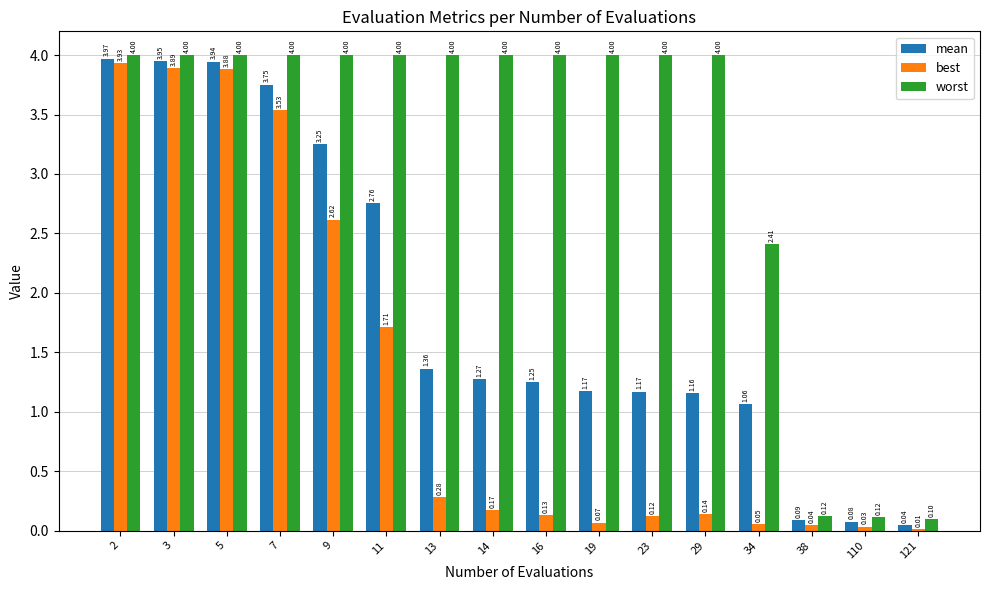

List the series in order of their peak value, highest first.

worst, mean, best